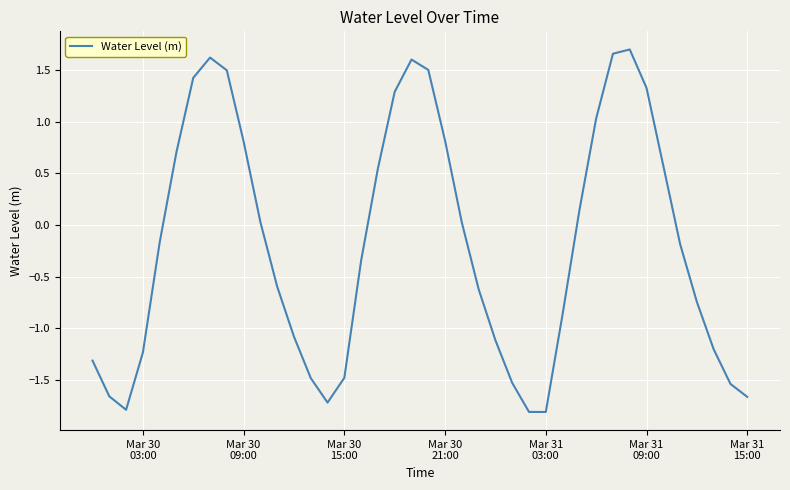

Is this an area chart (filled region under the line)?

No